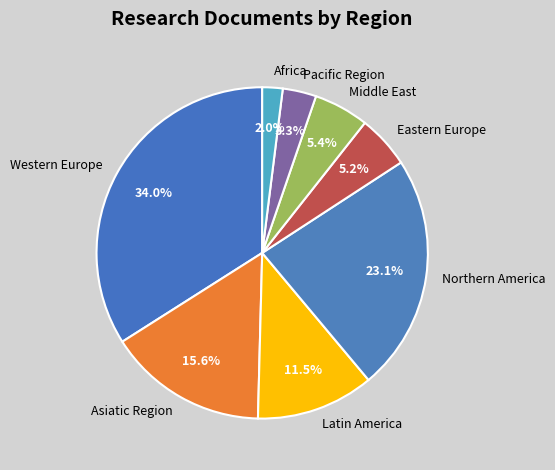

To the nearest percent, what portion does Western Europe represent?

34%